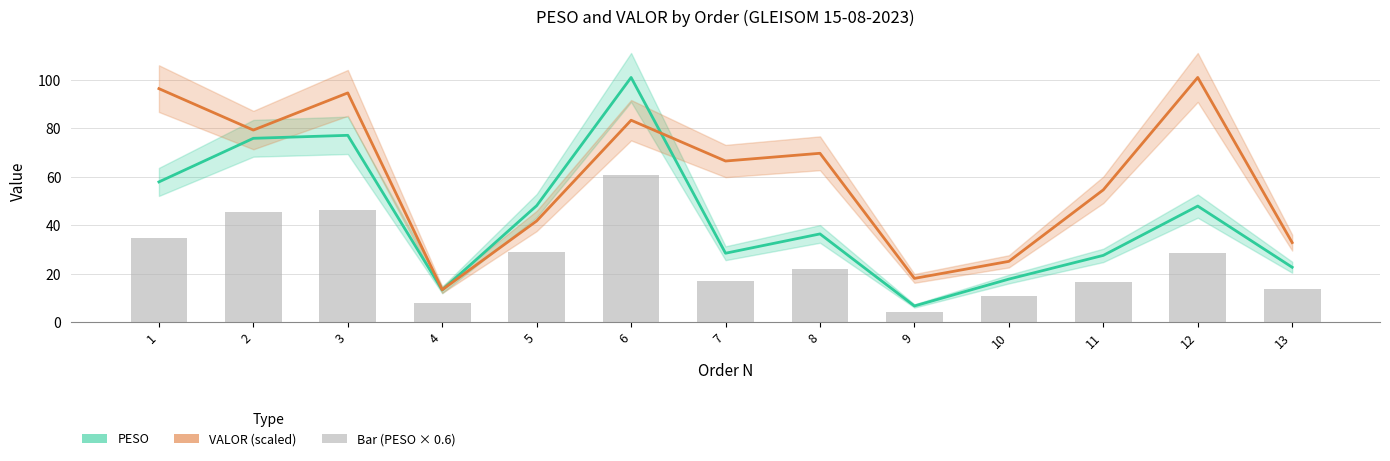

The value of VALOR (scaled) at 11 is 79.0. True or false?

False